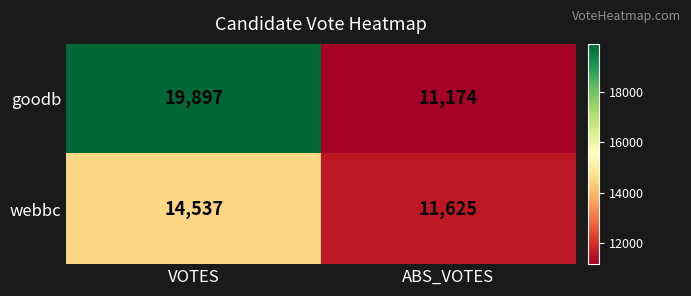

What is the average value of the goodb series?

15536